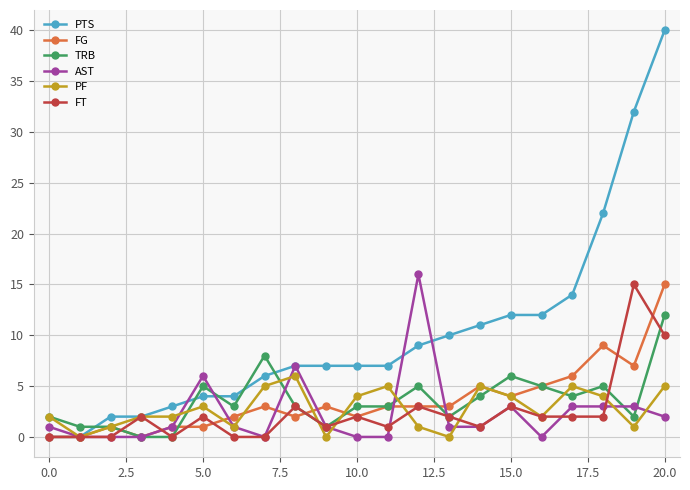

At how many categories does at least one series exceed 21?

3